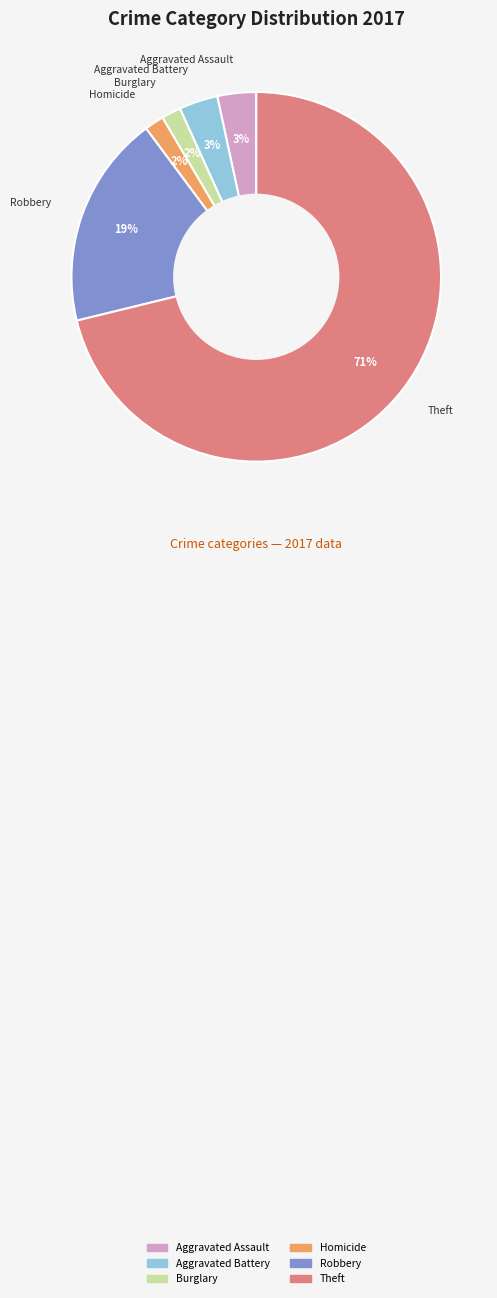

Count the number of slices in the pie.

6